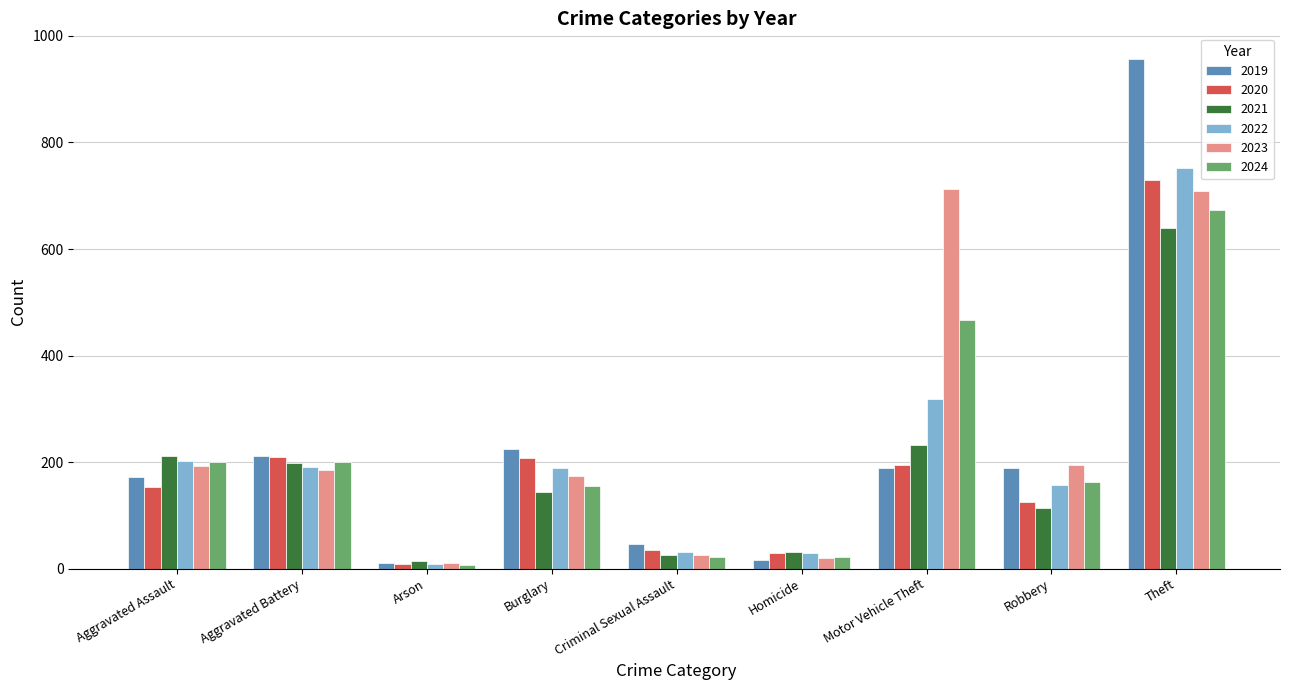

At which category is the sum across all series the highest?

Theft